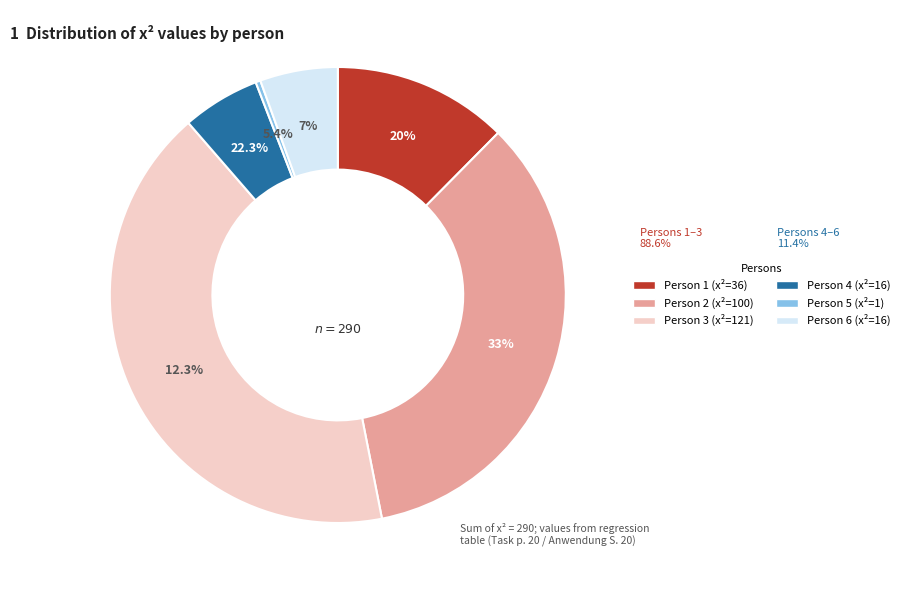

Approximately how many times larger is the value at person 6 compared to person 1?

0.4